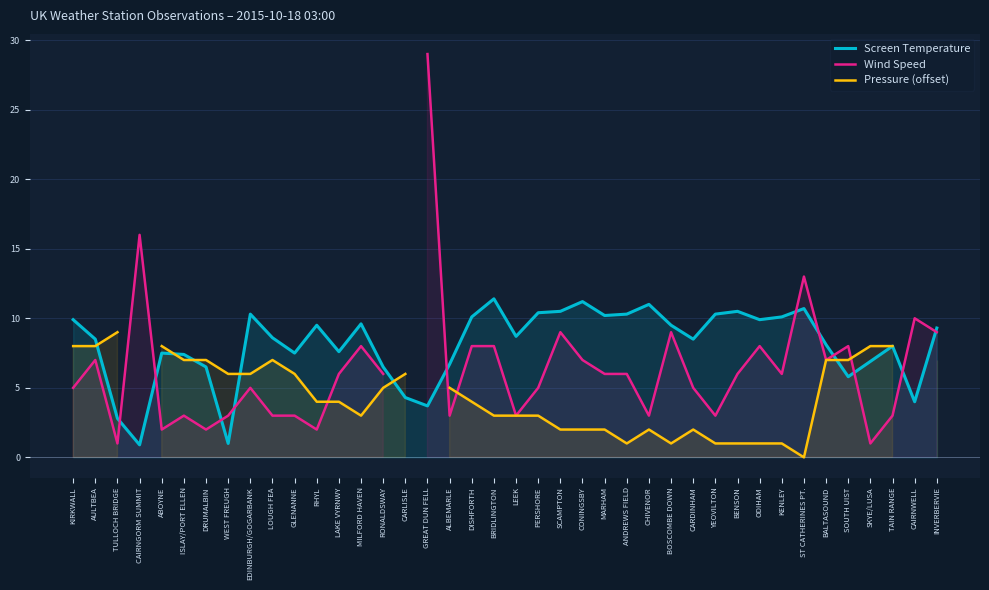

Between ANDREWS FIELD and YEOVILTON, which is larger?

ANDREWS FIELD